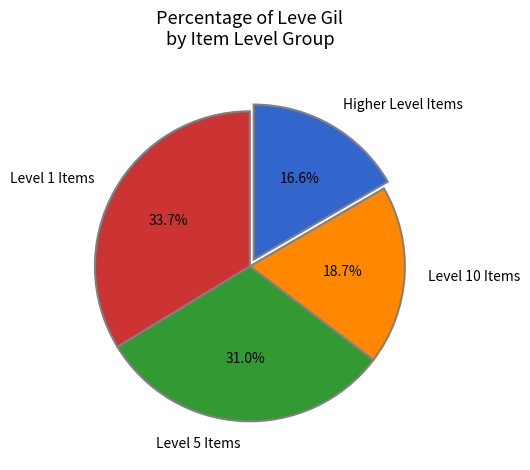

To the nearest percent, what is the average slice percentage?

25%